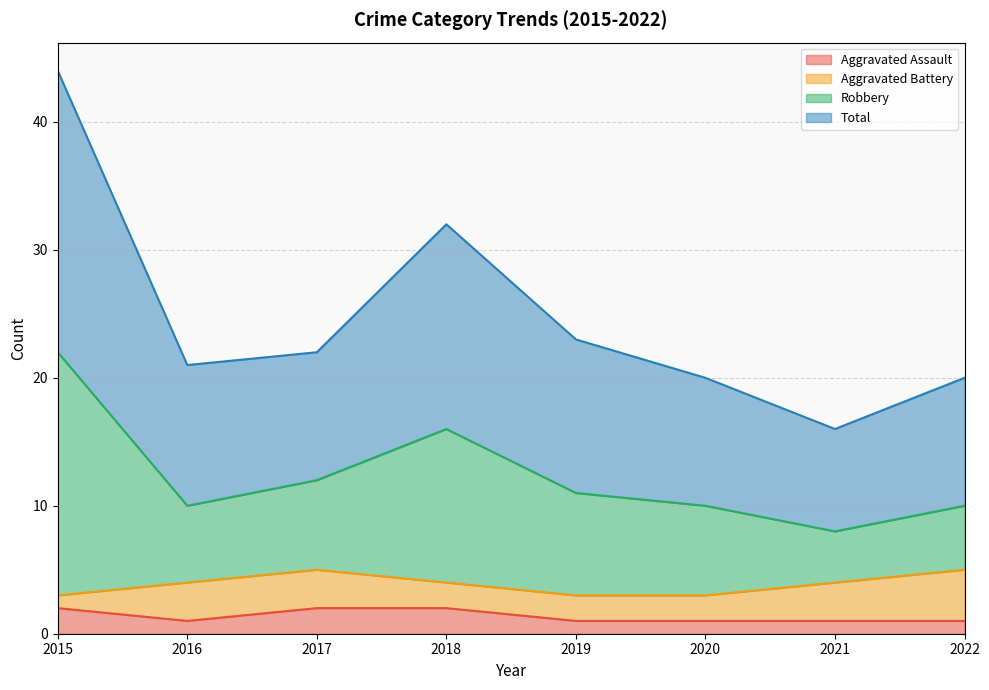

The Aggravated Assault series shows 2 at 2018. True or false?

True